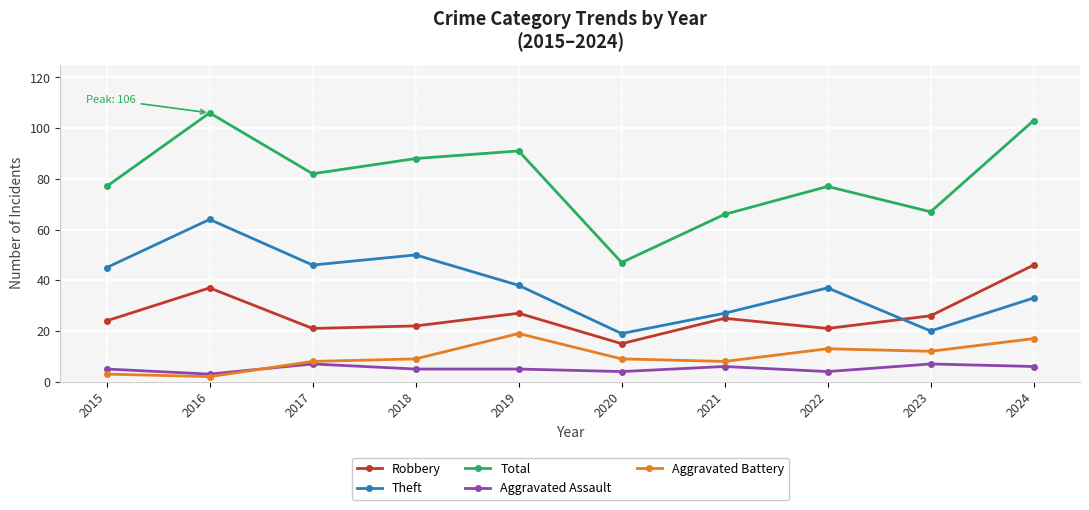

Is the value of Robbery at 2022 greater than the value of Total at 2021?

No